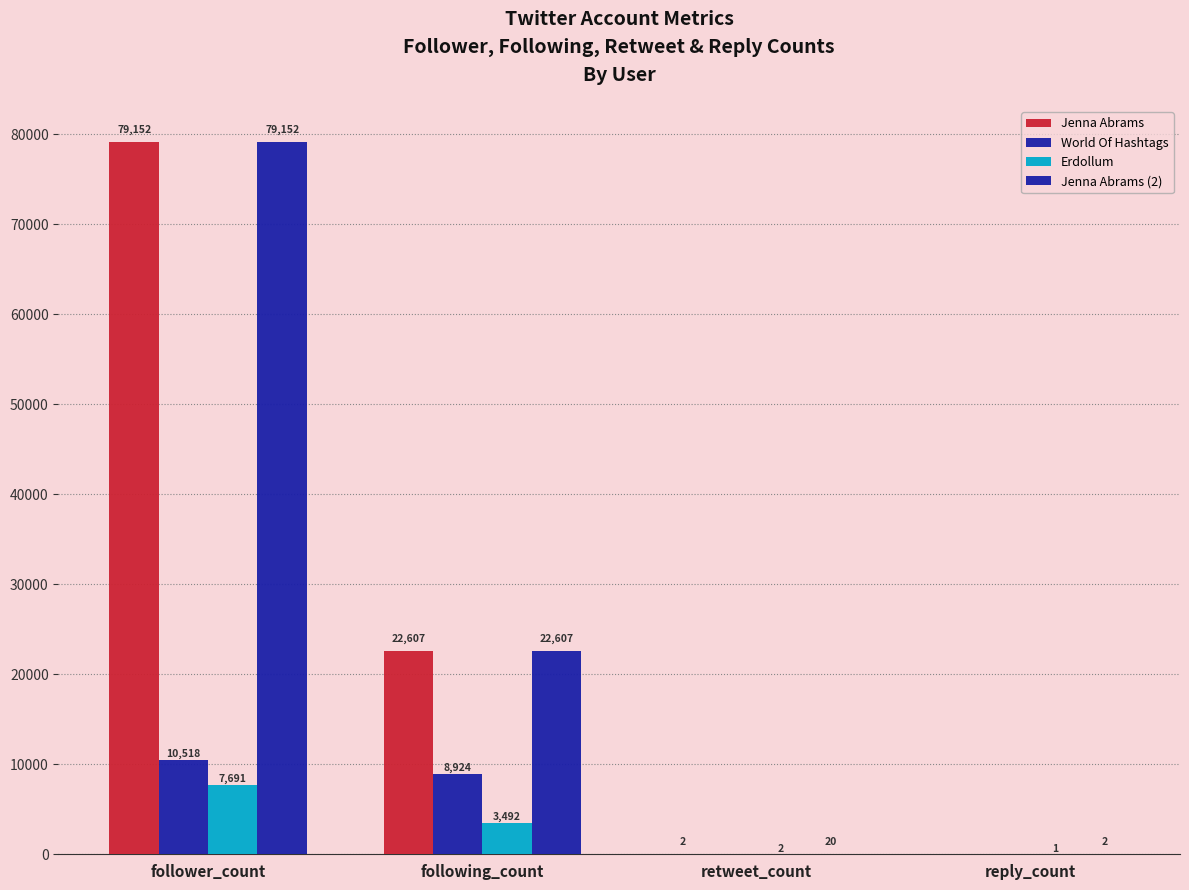

What is the label of the 4th bar from the left?

reply_count